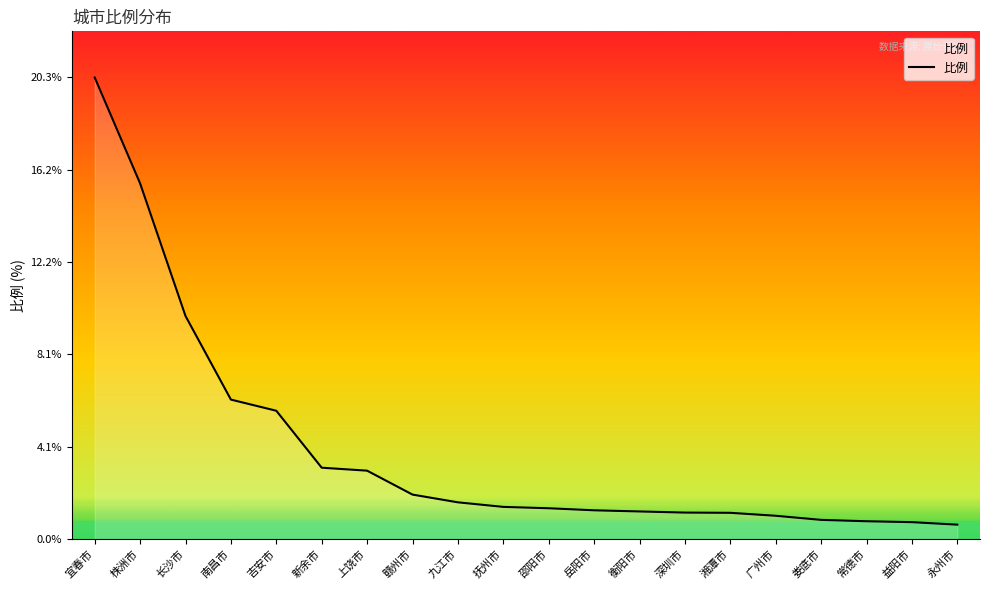

What value does the data have at 娄底市?

0.8